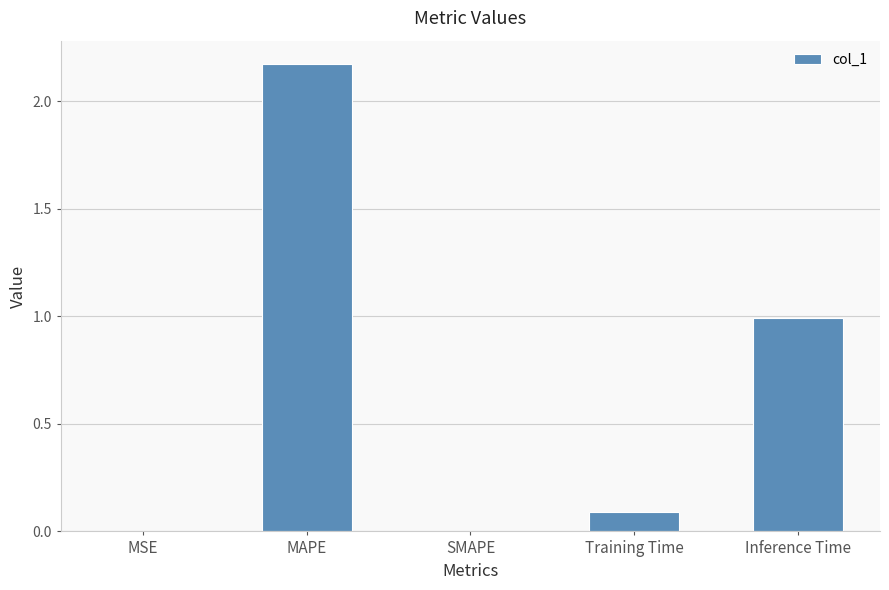

Is it true that the value at Inference Time is 1.7?

False